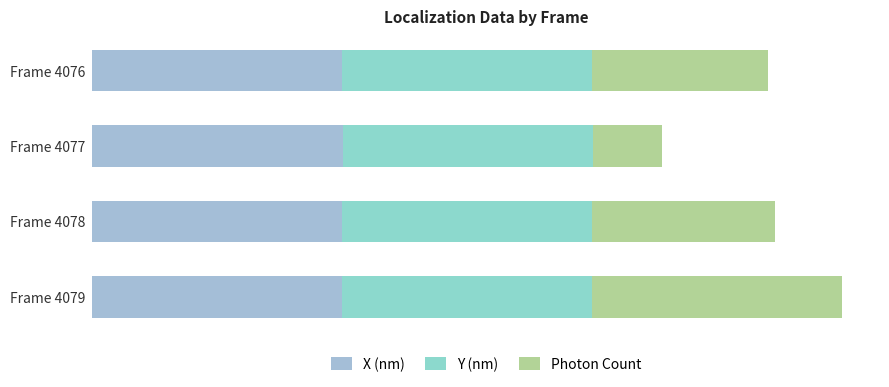

Which series has the largest total across all categories?

Y (nm)